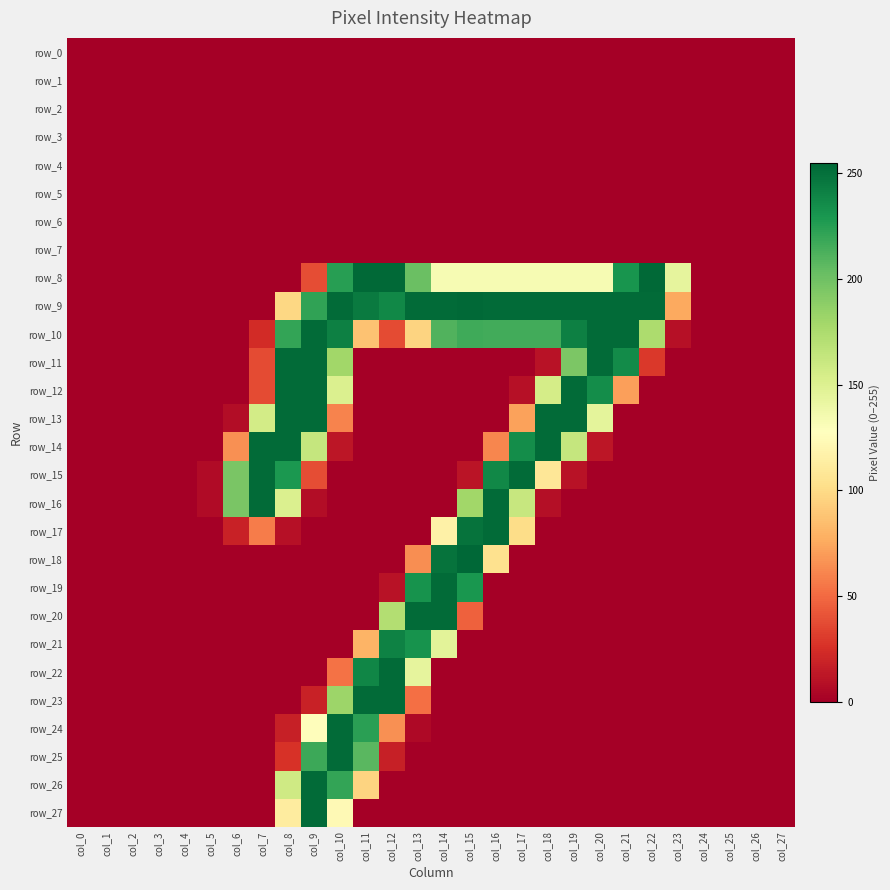

Which category has the highest value in the row_12 series?

col_8